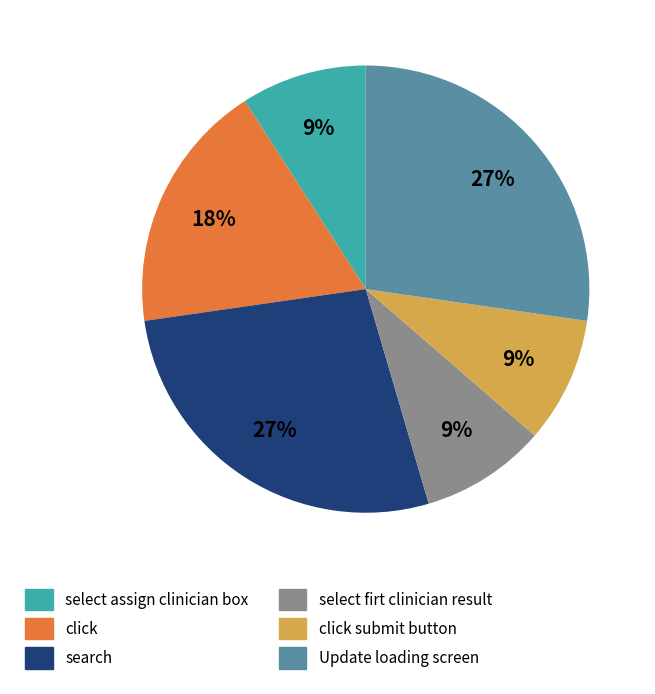

Is there a majority slice in this chart?

No